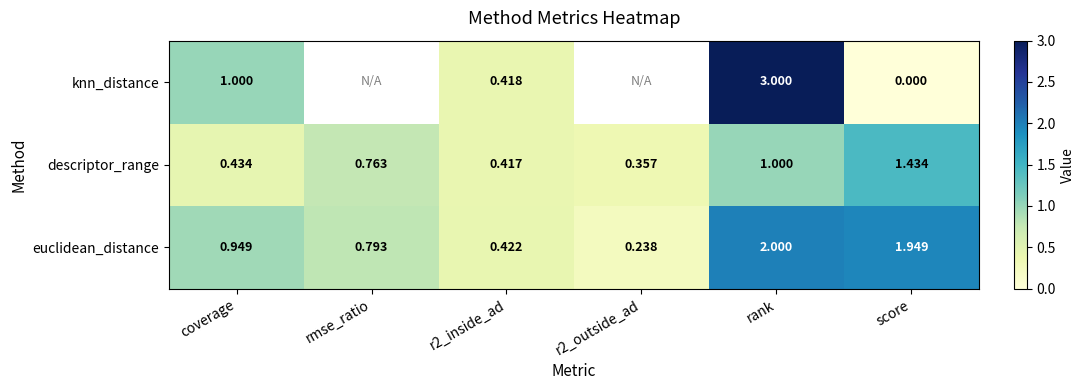

What is the maximum value shown in the chart?

3.0